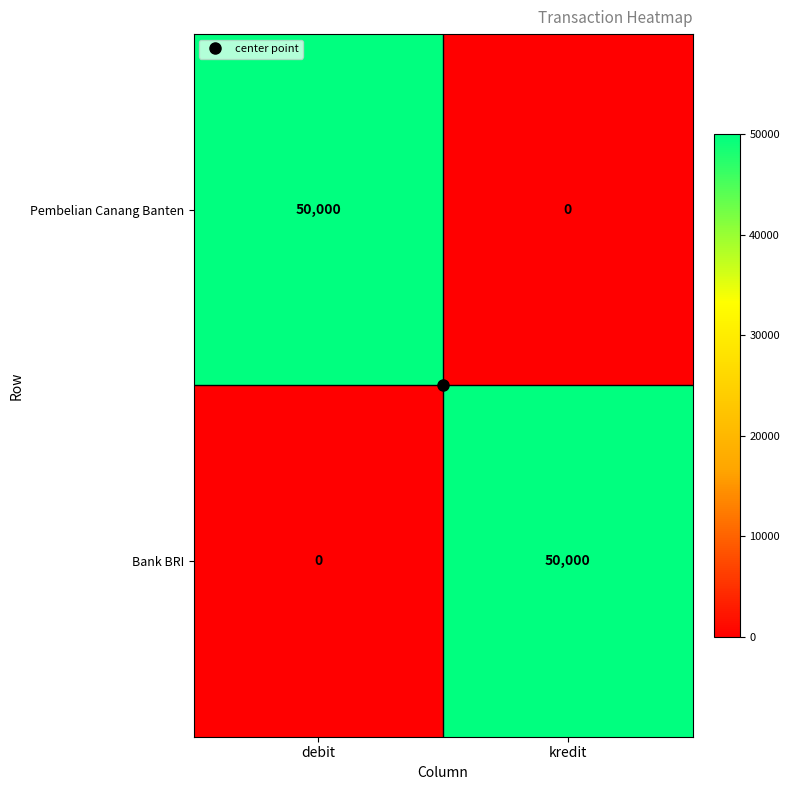

What is the maximum value shown in the chart?

50000